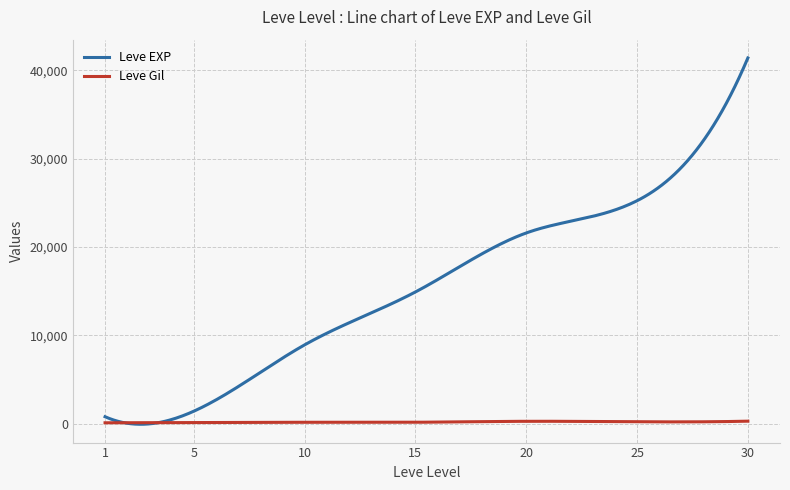

List the series in order of their overall mean, lowest first.

Leve Gil, Leve EXP